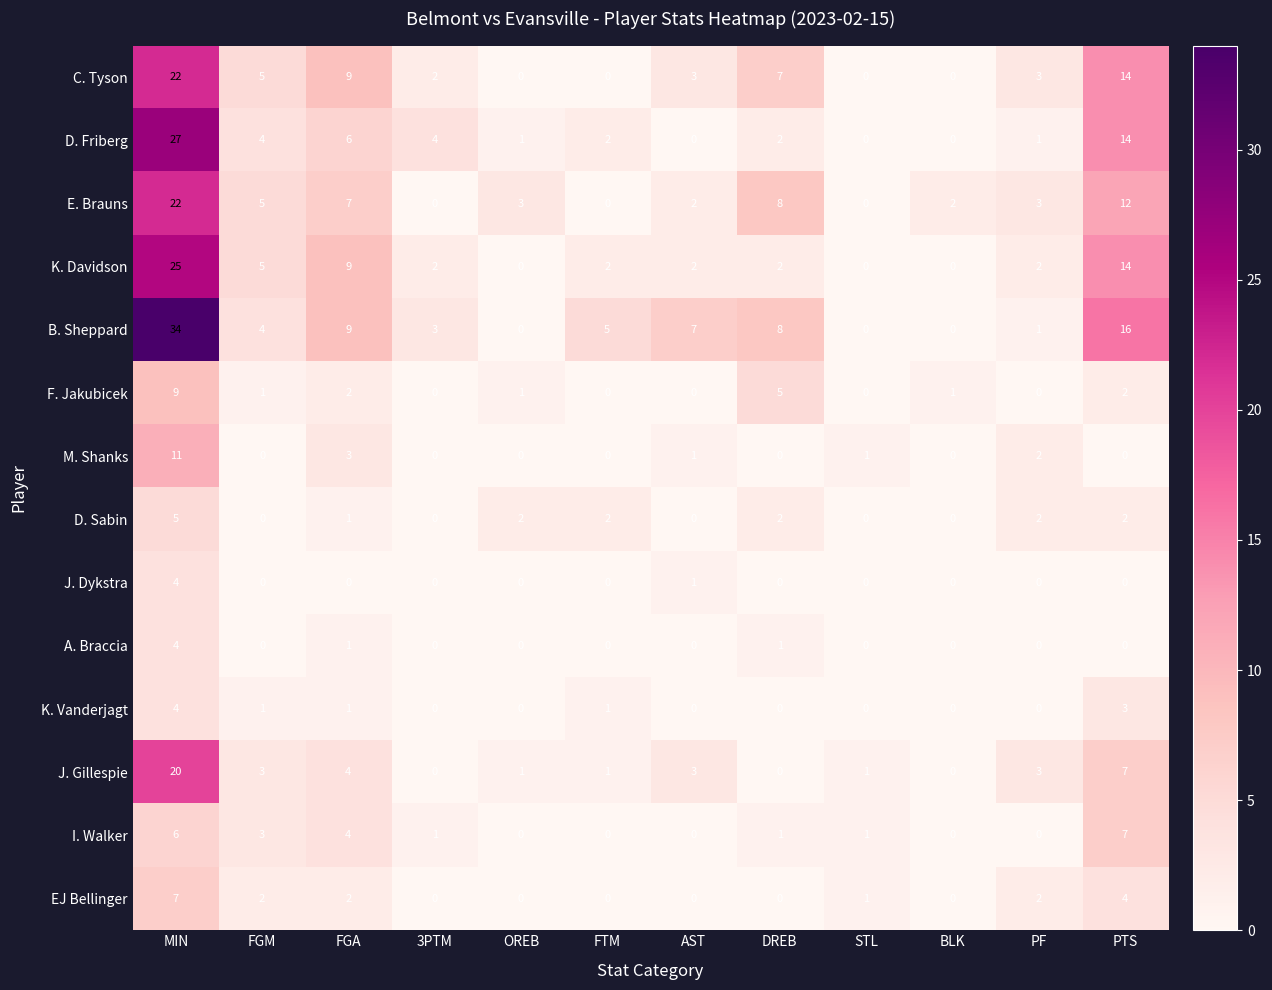

What is the difference between the highest and lowest values at FTM?

5